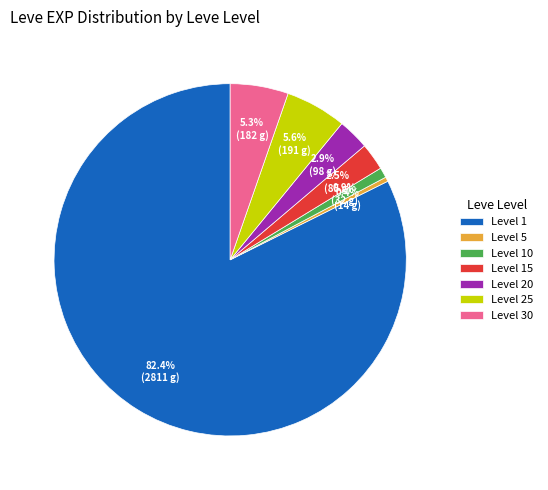

Is the sum of Level 1 and Level 30 greater than half?

Yes